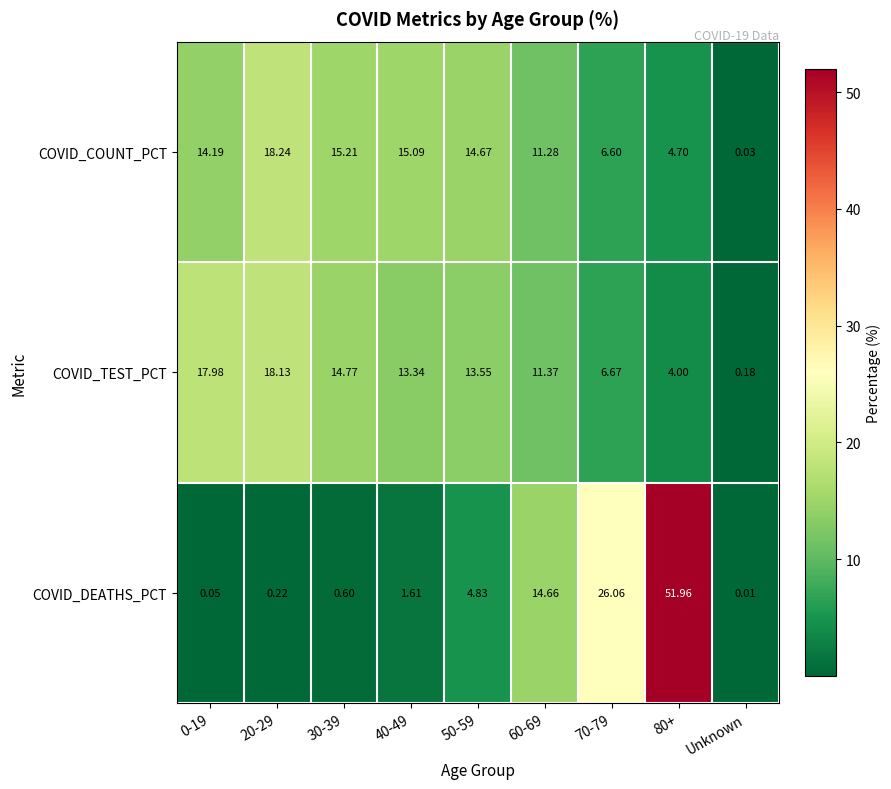

Which series changed the most between 40-49 and Unknown?

COVID_COUNT_PCT